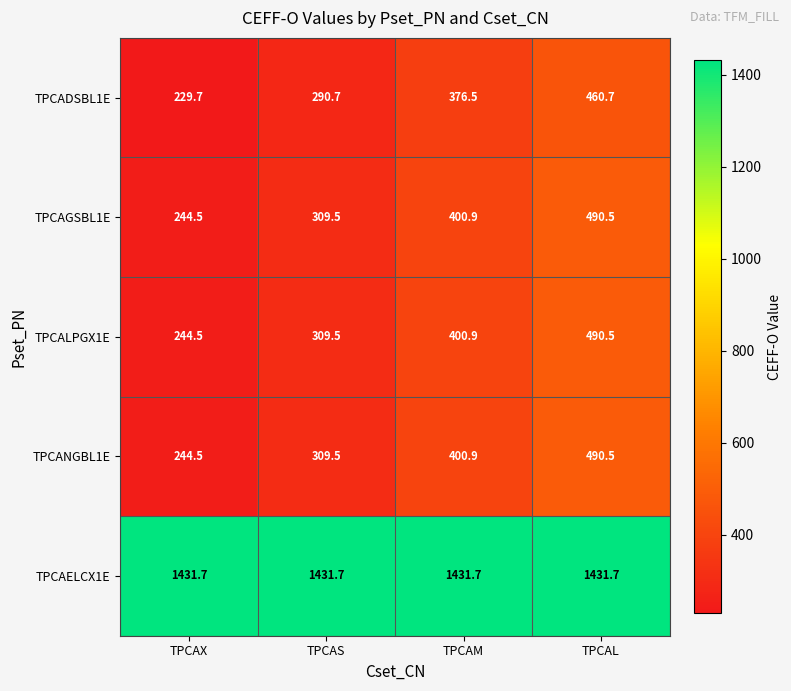

Reading left to right, list all the values displayed in this chart.

TPCADSBL1E: TPCAX=229.7	TPCAS=290.7	TPCAM=376.5	TPCAL=460.7
TPCAGSBL1E: TPCAX=244.5	TPCAS=309.5	TPCAM=400.9	TPCAL=490.5
TPCALPGX1E: TPCAX=244.5	TPCAS=309.5	TPCAM=400.9	TPCAL=490.5
TPCANGBL1E: TPCAX=244.5	TPCAS=309.5	TPCAM=400.9	TPCAL=490.5
TPCAELCX1E: TPCAX=1431.7	TPCAS=1431.7	TPCAM=1431.7	TPCAL=1431.7